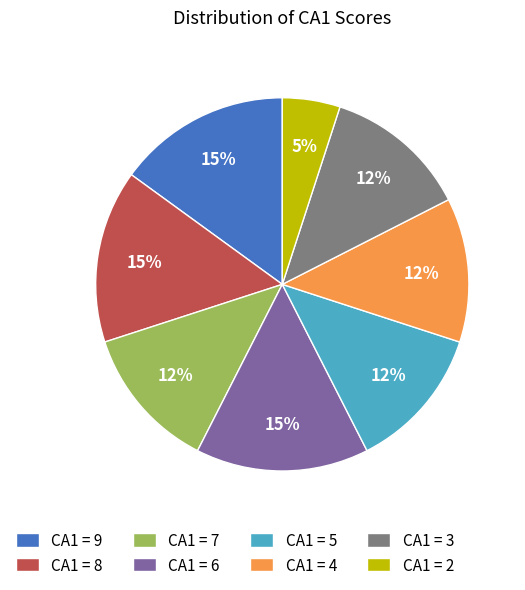

To the nearest percent, what percentage of the pie is CA1 = 9?

15%